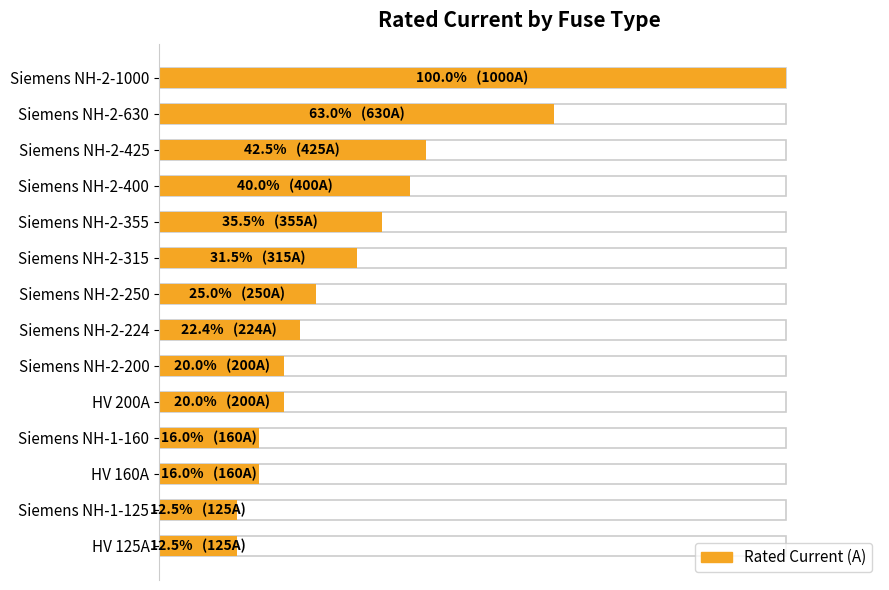

Are the bars grouped side by side (vs. stacked)?

No